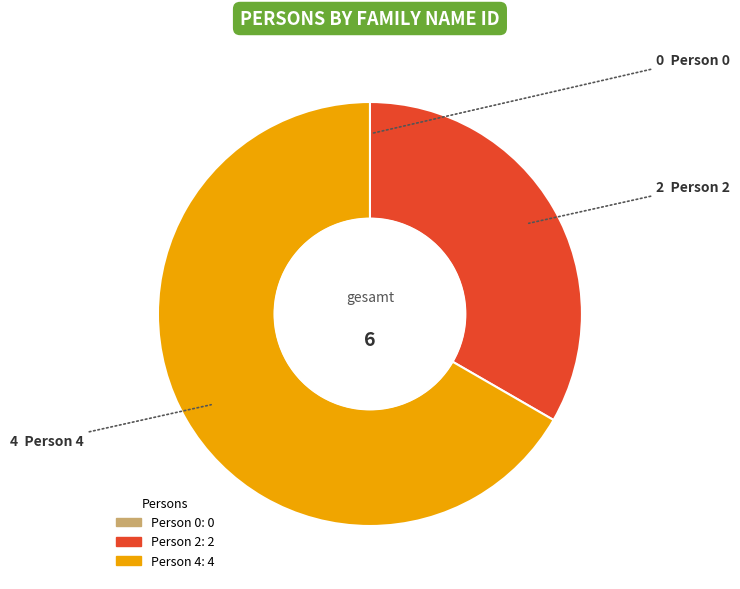

Is it true that Person 2 is 33% of the pie?

True